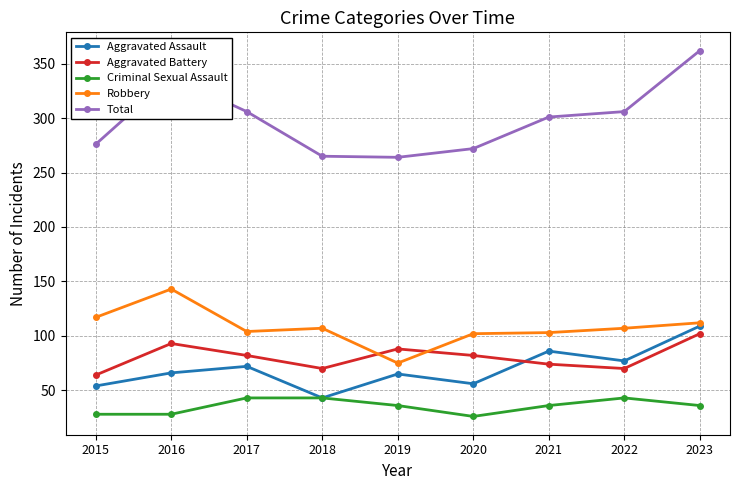

At how many categories does at least one series exceed 145?

9